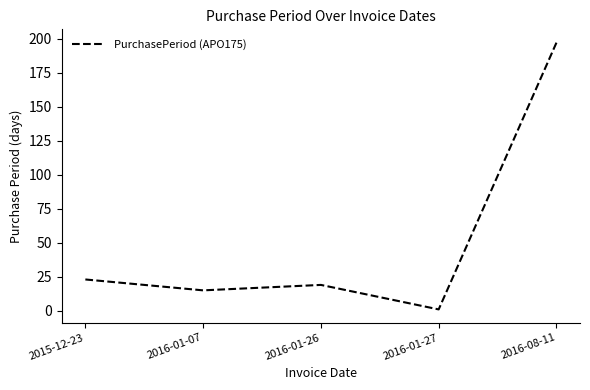

What is the difference between the maximum and minimum values?

196